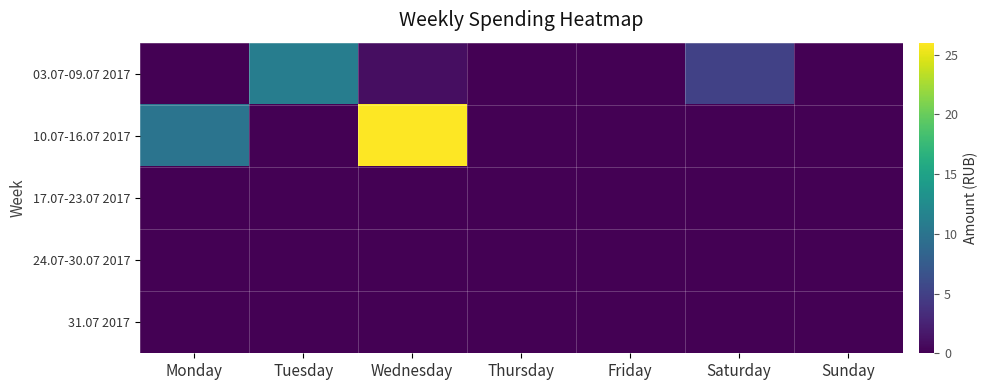

Reading left to right, extract all data points from this chart.

03.07-09.07 2017: Monday=0	Tuesday=11	Wednesday=1	Thursday=0	Friday=0	Saturday=5	Sunday=0
10.07-16.07 2017: Monday=10	Tuesday=0	Wednesday=26	Thursday=0	Friday=0	Saturday=0	Sunday=0
17.07-23.07 2017: Monday=0	Tuesday=0	Wednesday=0	Thursday=0	Friday=0	Saturday=0	Sunday=0
24.07-30.07 2017: Monday=0	Tuesday=0	Wednesday=0	Thursday=0	Friday=0	Saturday=0	Sunday=0
31.07 2017: Monday=0	Tuesday=0	Wednesday=0	Thursday=0	Friday=0	Saturday=0	Sunday=0